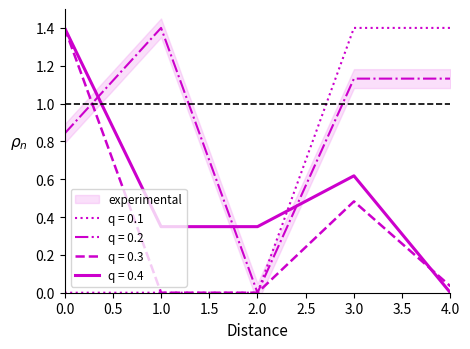

The q = 0.3 series shows 0.7 at 3.0. True or false?

False